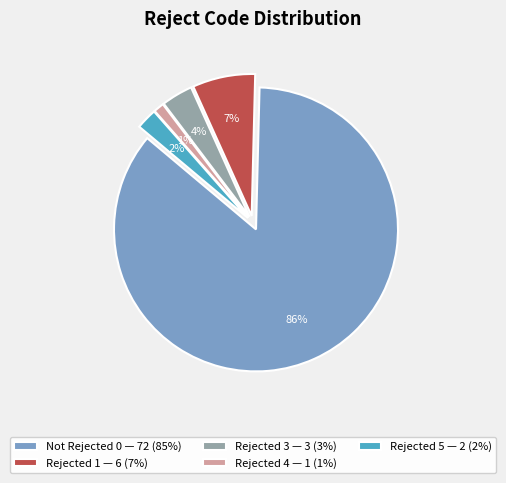

The Not Rejected 0 — 72 (85%) slice represents 86% of the pie. True or false?

True